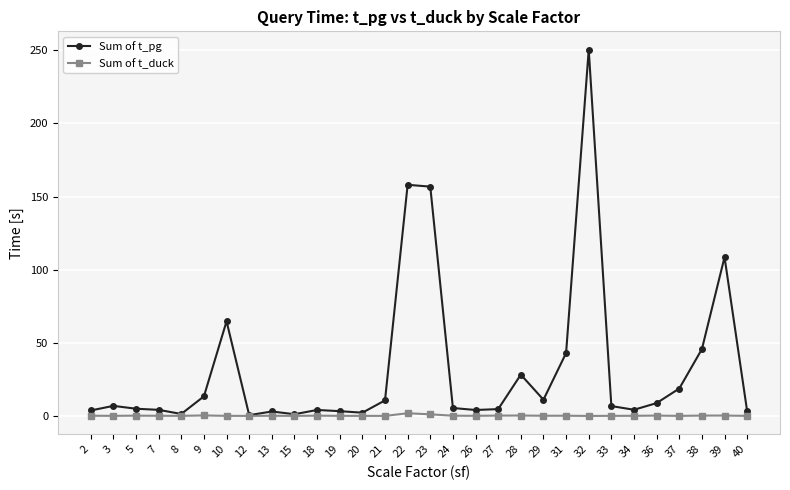

True or false: Sum of t_pg has a value of 70.9 at 31.

False